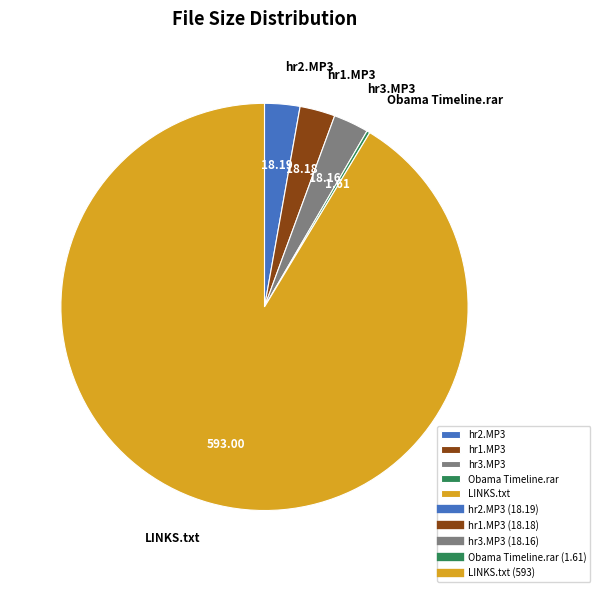

Do hr1.MP3 and LINKS.txt together represent more than half of the pie?

Yes